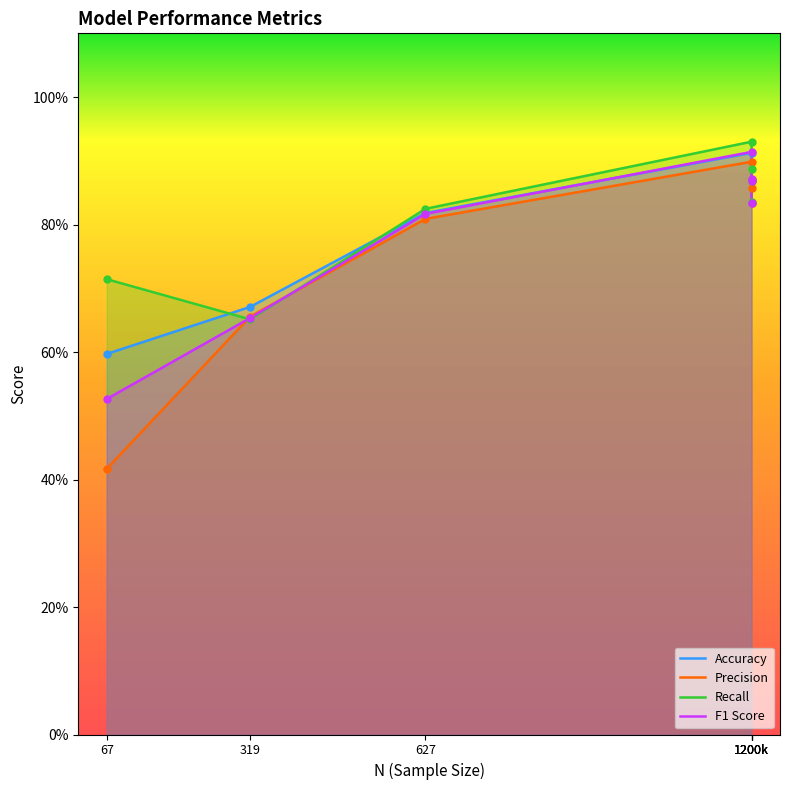

Count the number of data series in this chart.

4